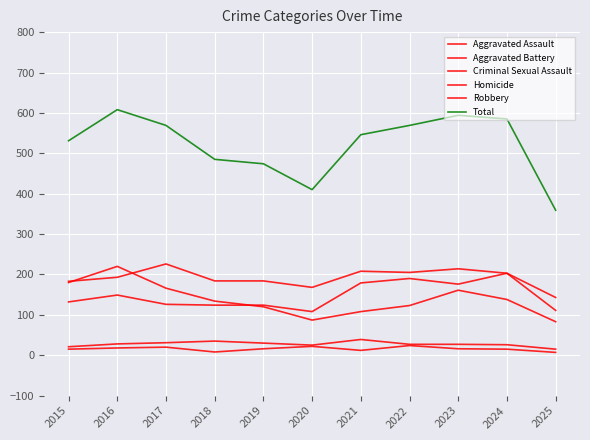

How many times do Robbery and Aggravated Battery cross each other?

2